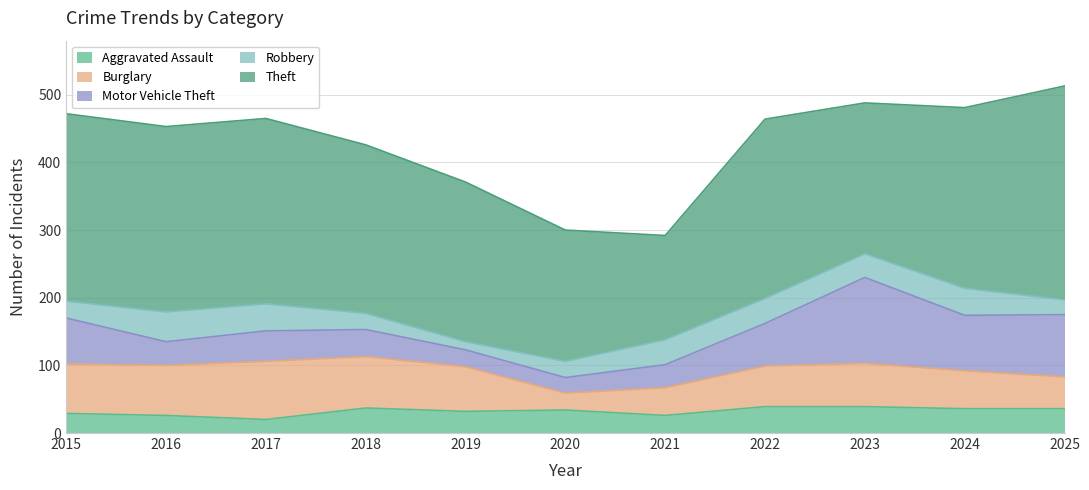

Which series changed the most between 2023 and 2025?

Theft